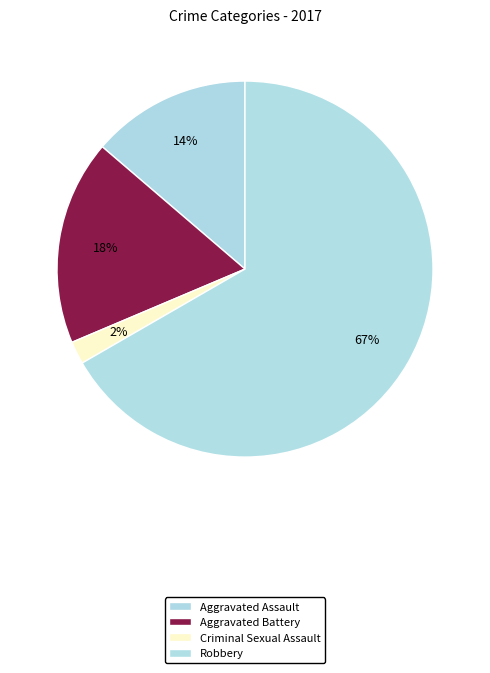

Is it true that Robbery is 67% of the pie?

True